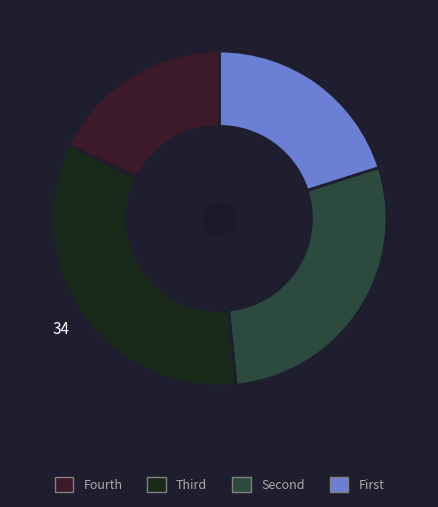

Is there any slice that represents more than half of the pie?

No